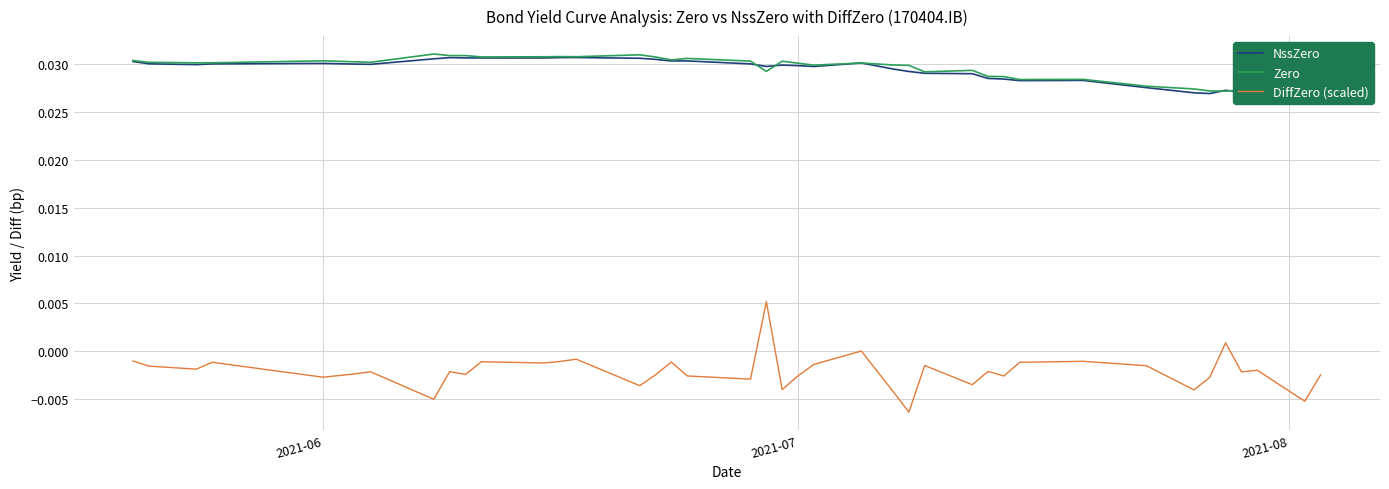

True or false: NssZero has more than 1 points higher than both neighbors.

True